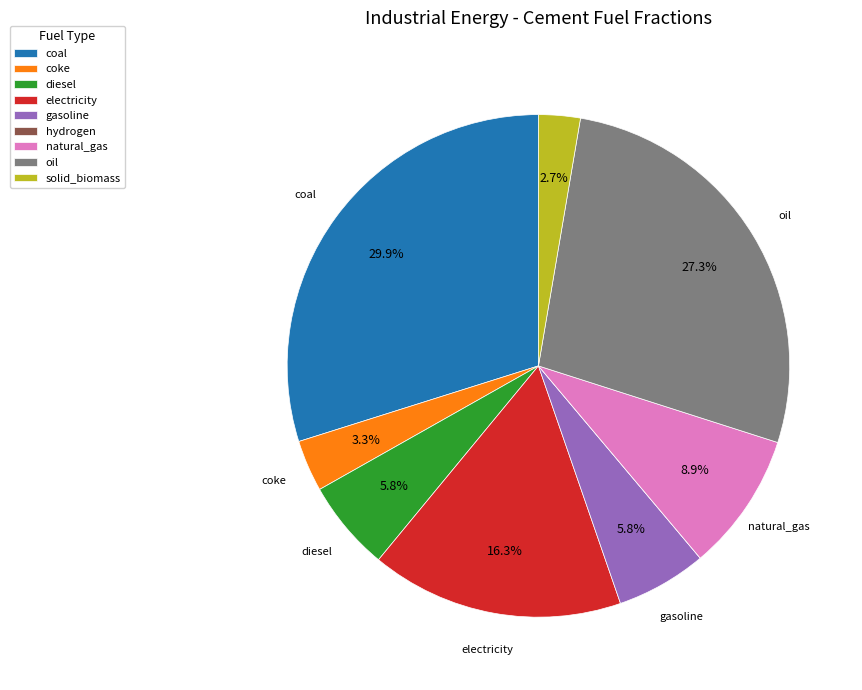

Is coal the majority of the pie?

No